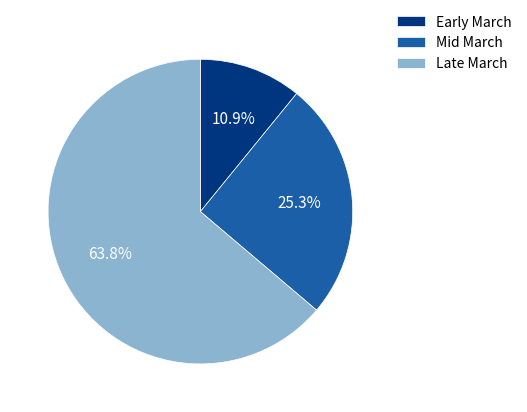

To the nearest percent, what is the difference between the largest and smallest slice percentages?

53%